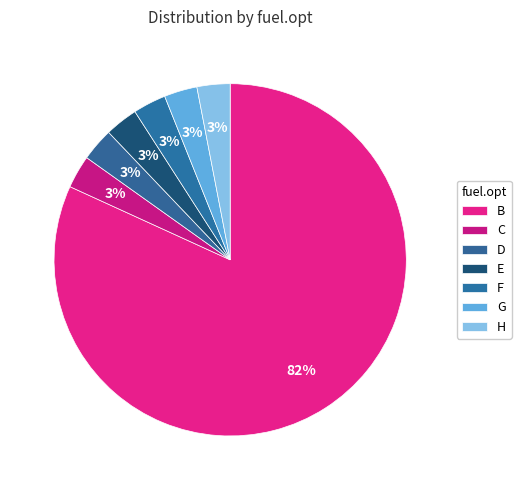

Between C and H, which is larger?

H